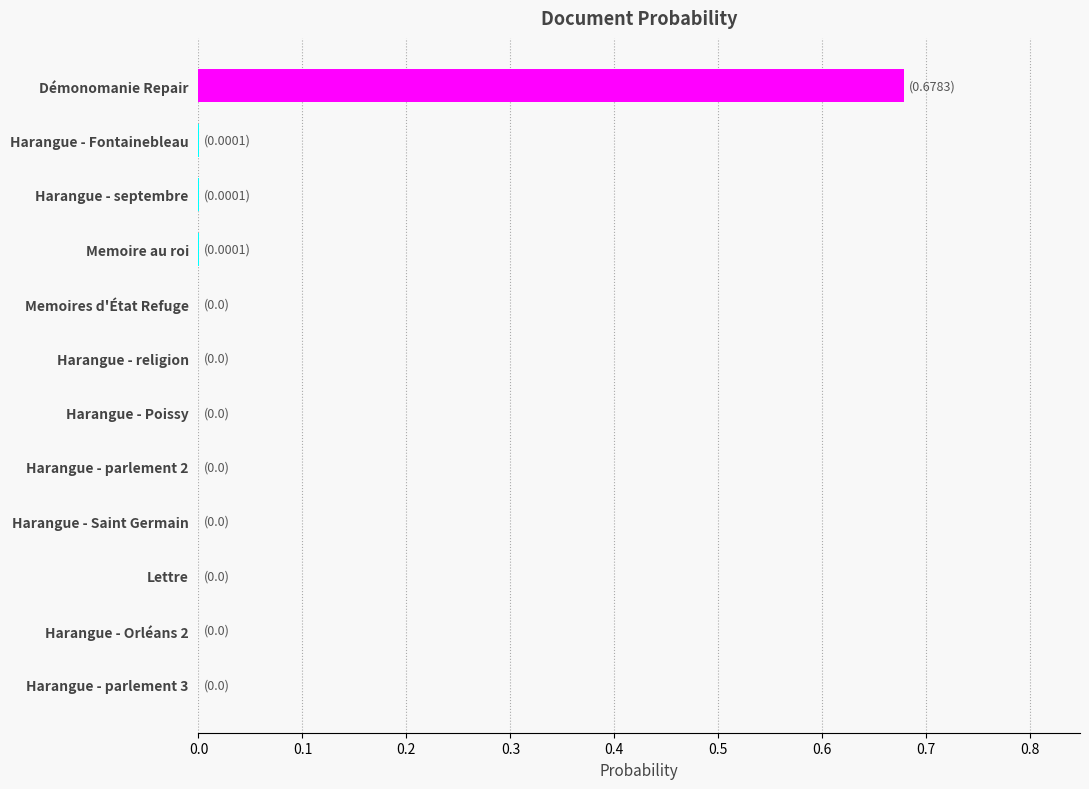

The chart shows a value of 0.0 at Memoire au roi. True or false?

True